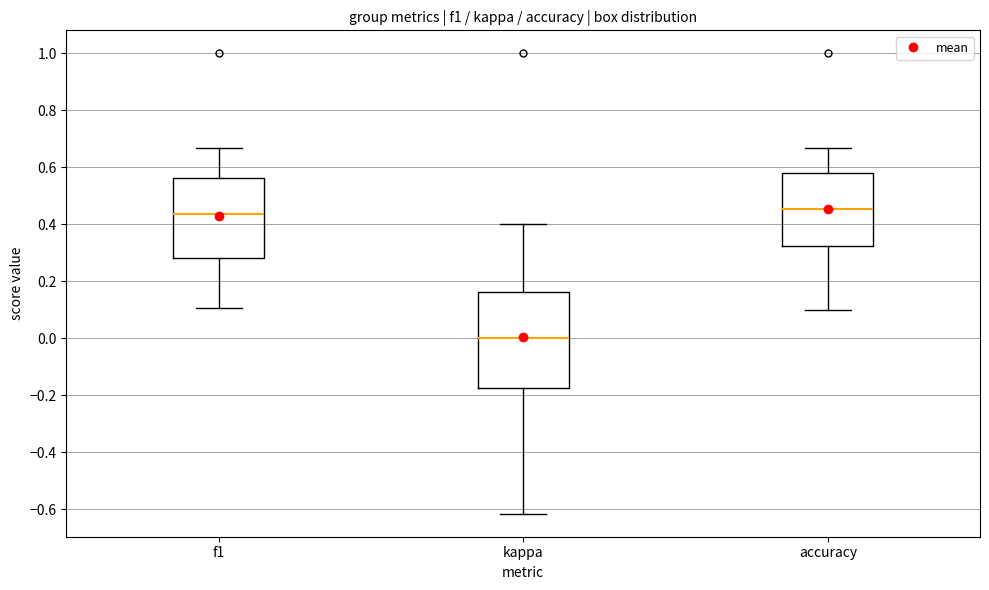

Reading left to right, read every box against the y-axis: the position of its median line, the range the box covers, and the ends of its whiskers. The values are not printed on the chart, so give them approximately, as read against the axis.

f1: median 0.44, box 0.28 to 0.56, whiskers 0.10 to 0.66
kappa: median 0.00, box -0.18 to 0.16, whiskers -0.62 to 0.40
accuracy: median 0.46, box 0.32 to 0.58, whiskers 0.10 to 0.66